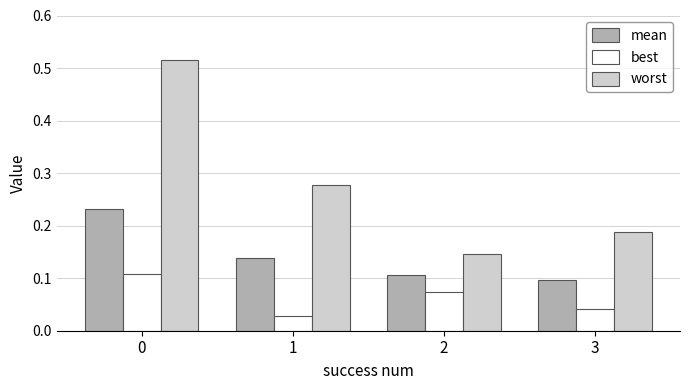

Are the bars grouped side by side (vs. stacked)?

Yes